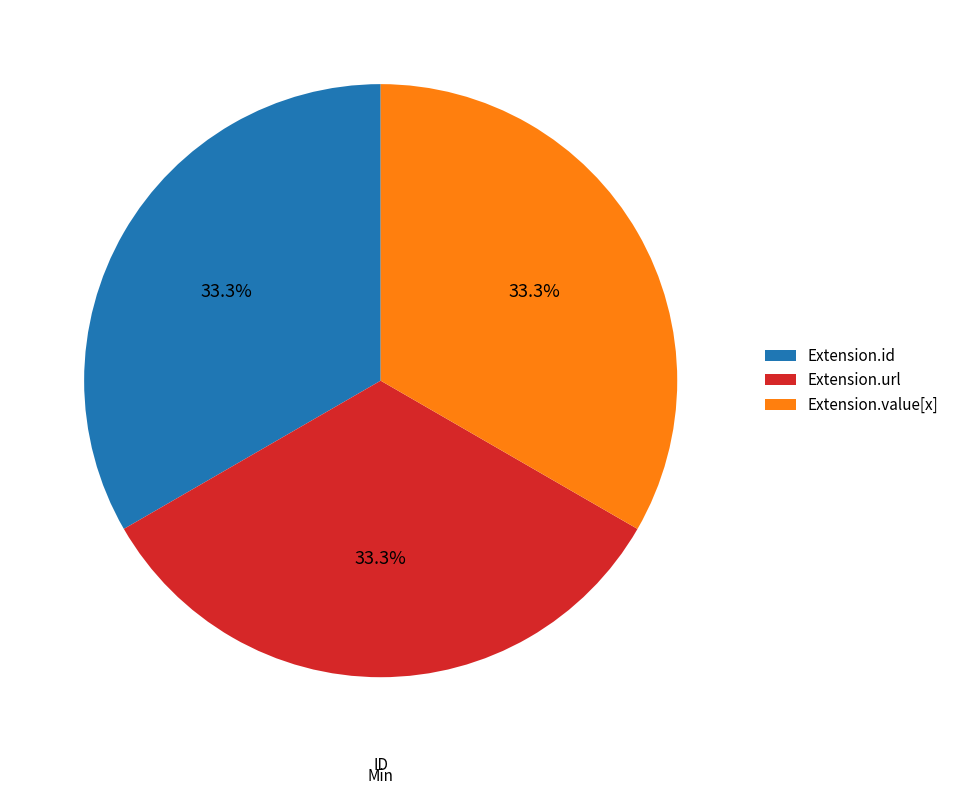

What is the total percentage of Extension.url and Extension.id?

66.7%